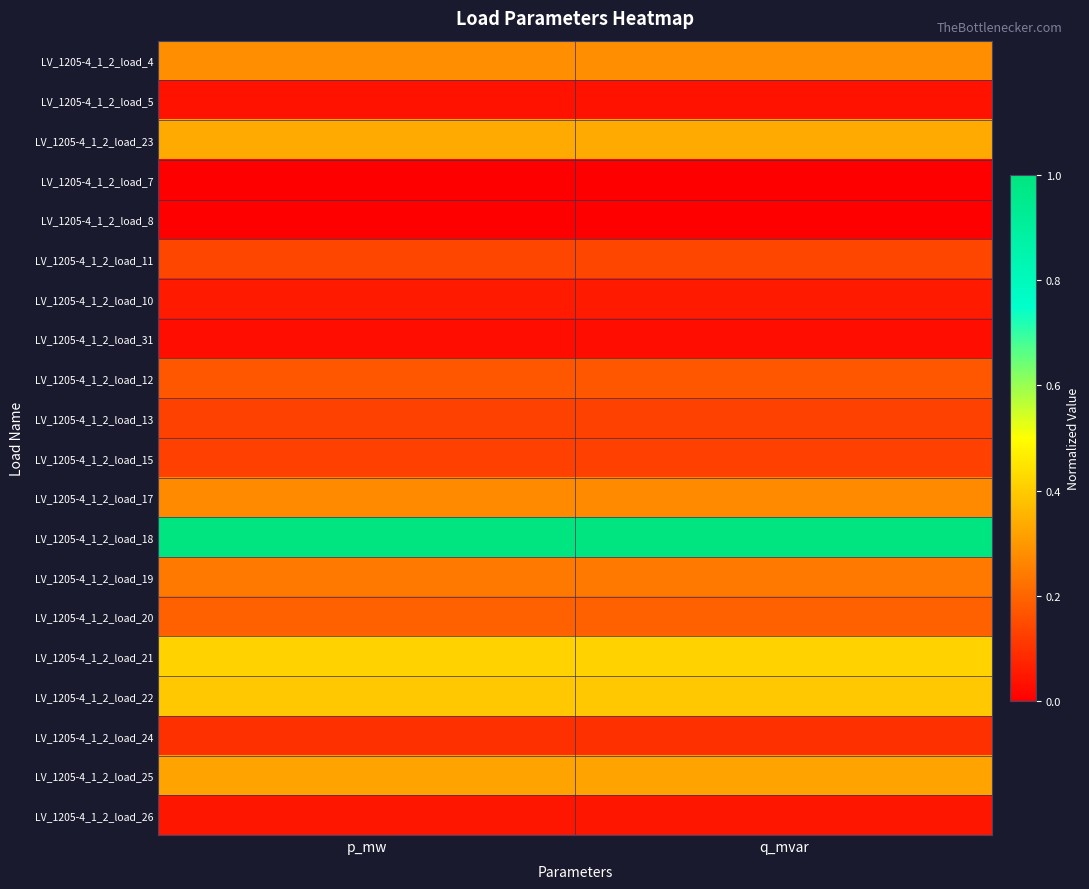

At how many categories does at least one series exceed 0?

2